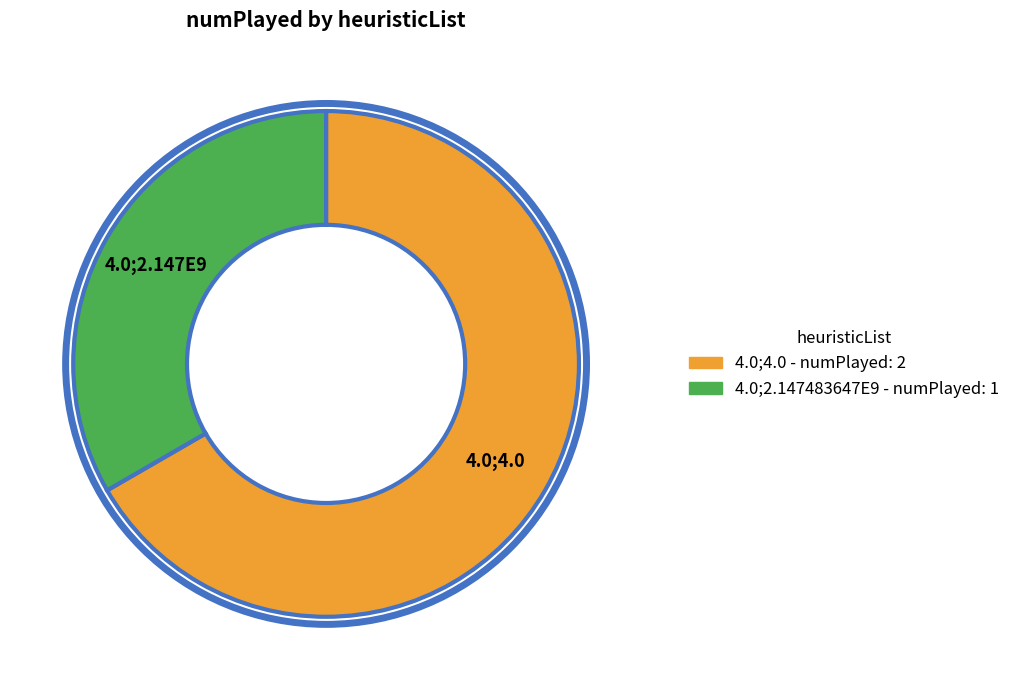

Between 4.0;2.147E9 and 4.0;4.0, which is larger?

4.0;4.0